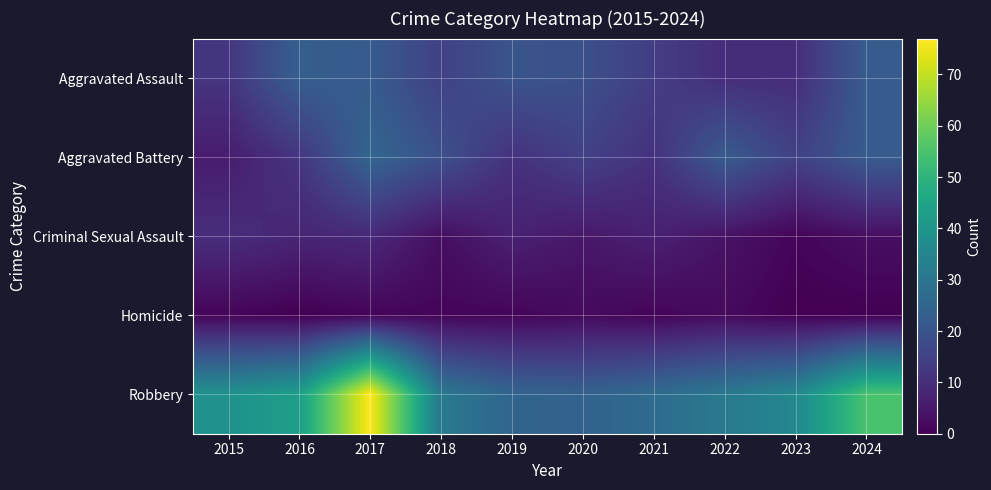

At which category is the sum across all series the highest?

2017